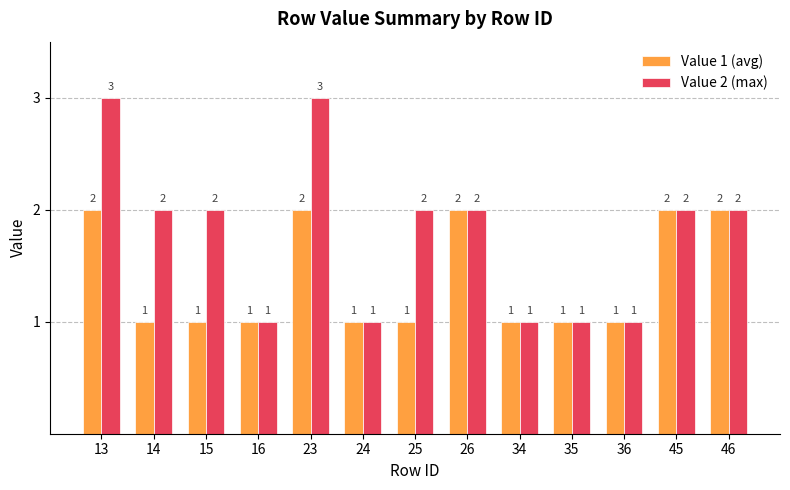

How many data points does each series have?

13